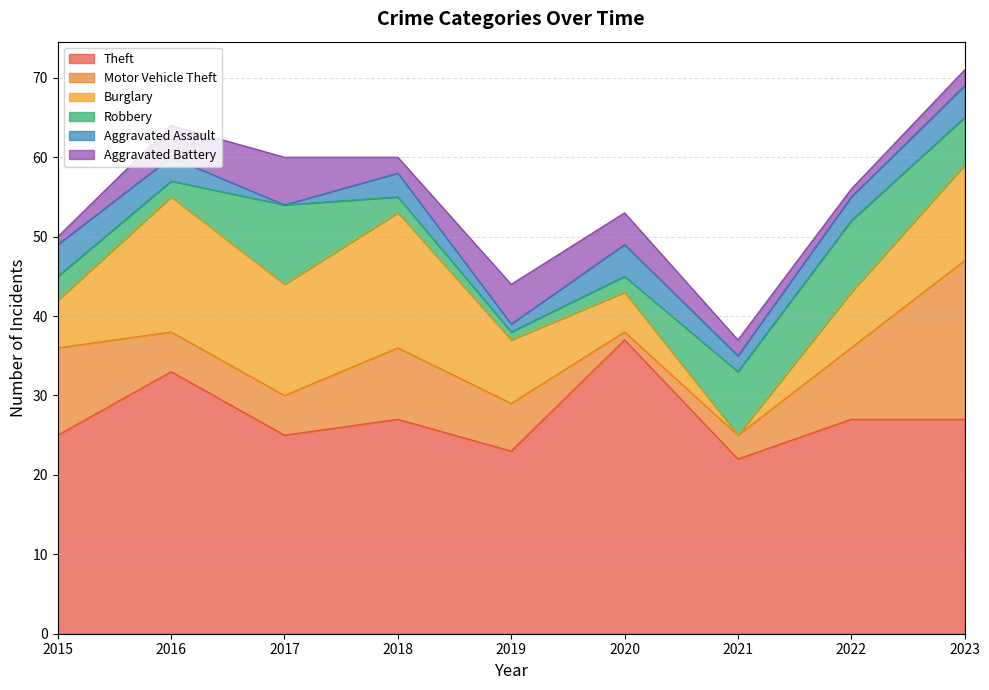

True or false: Burglary has a value of 6 at 2015.

True